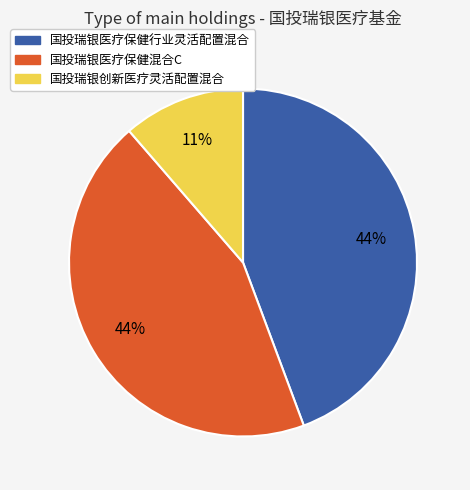

Which category has the smallest portion of the pie?

国投瑞银创新医疗灵活配置混合